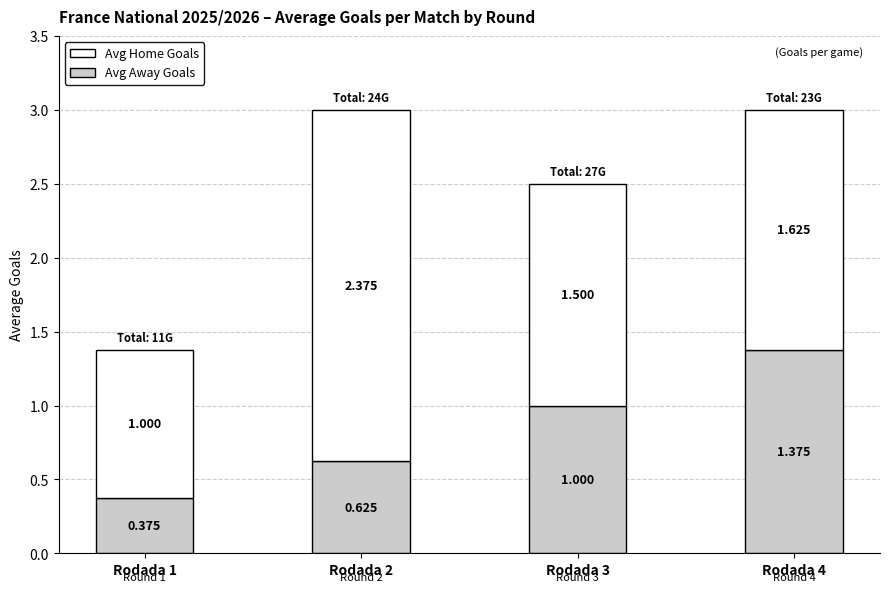

What is the value of the Avg Home Goals bar at the 3rd from the left?

1.5